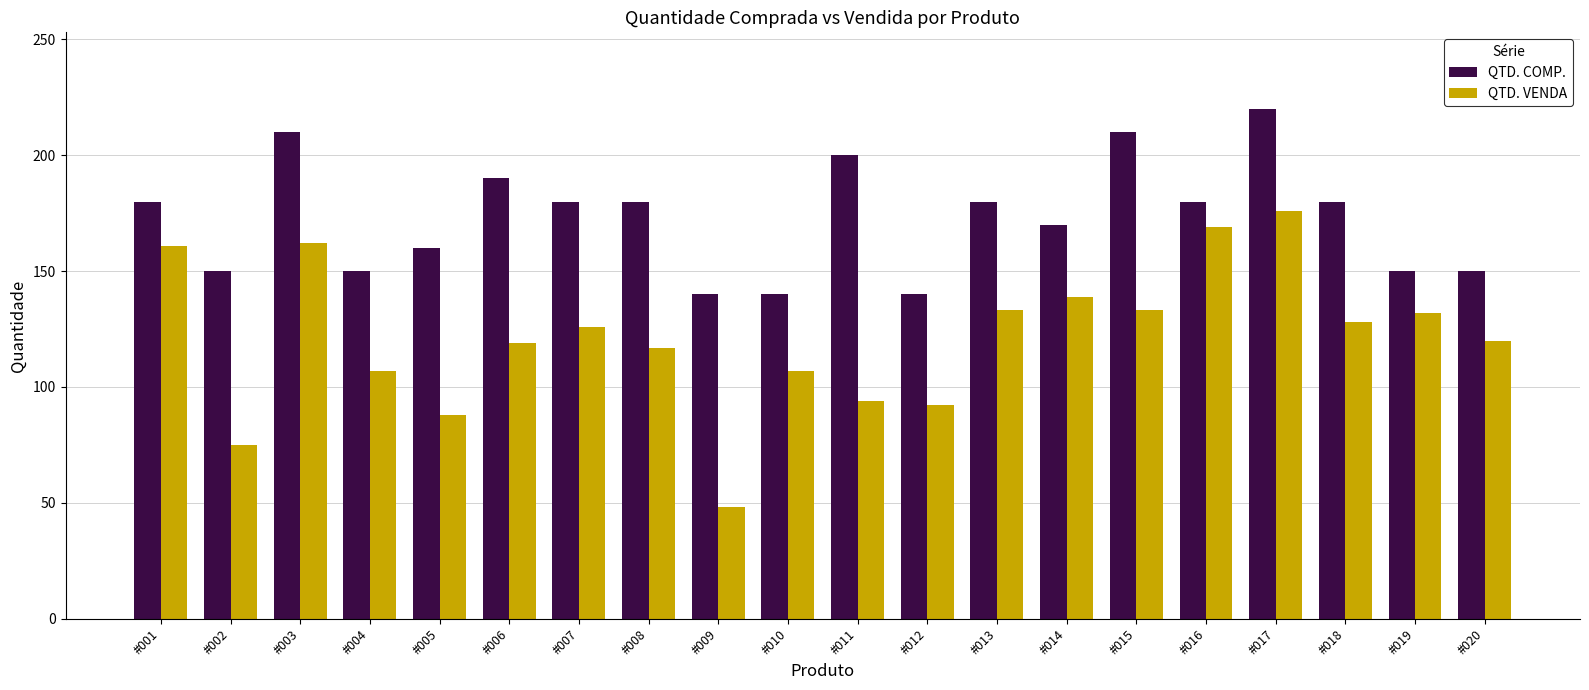

What is the lowest value of the QTD. COMP. series?

140